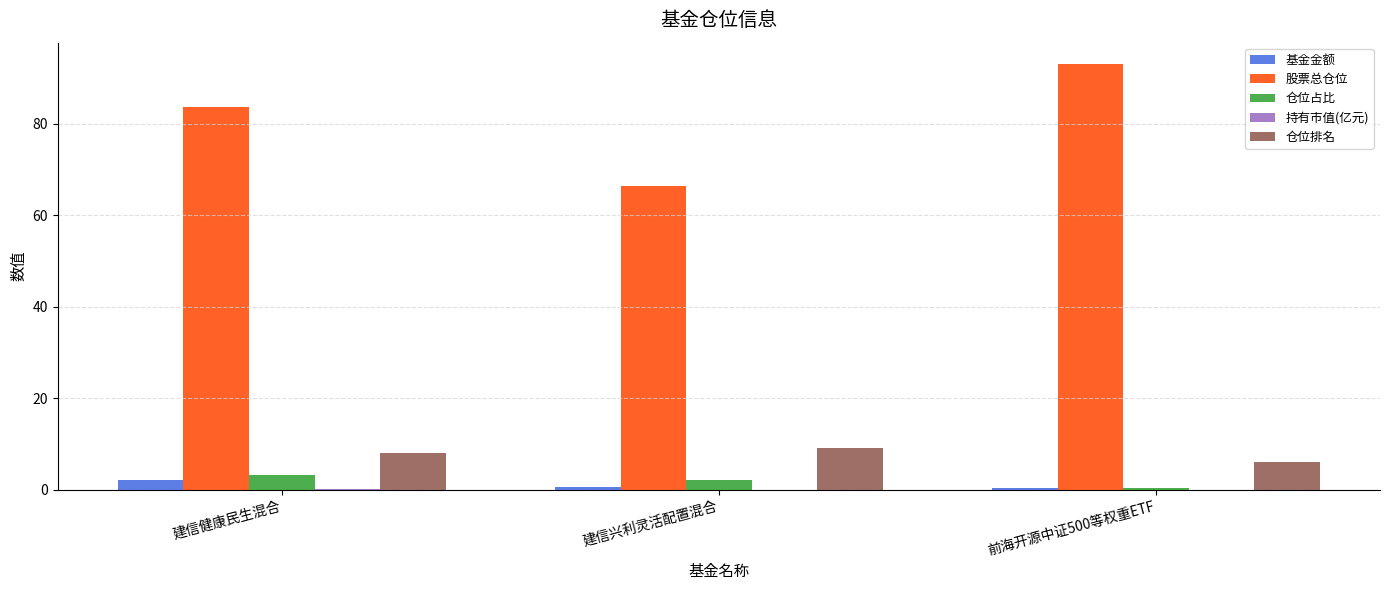

Is it true that 仓位排名 equals 12.1 at 建信兴利灵活配置混合?

False